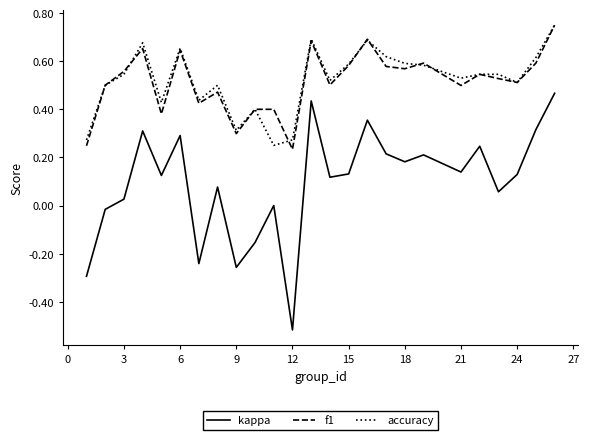

True or false: kappa and accuracy cross at least once.

False